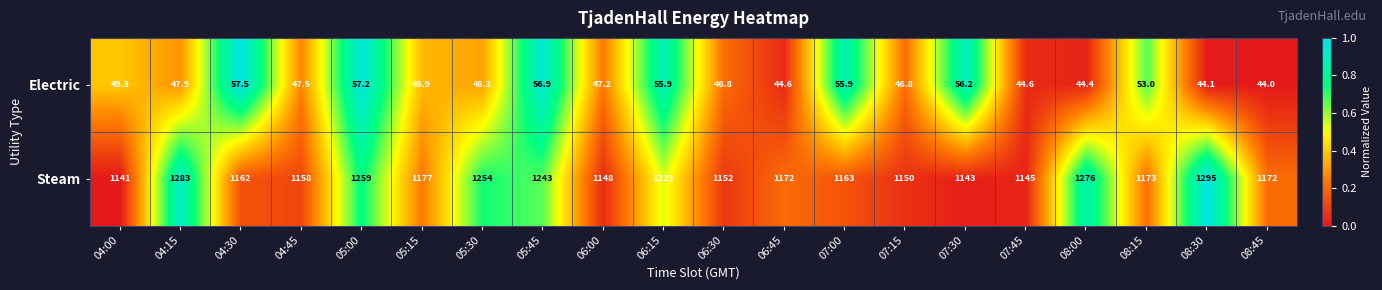

Is it true that Electric equals 30.6 at 08:15?

False